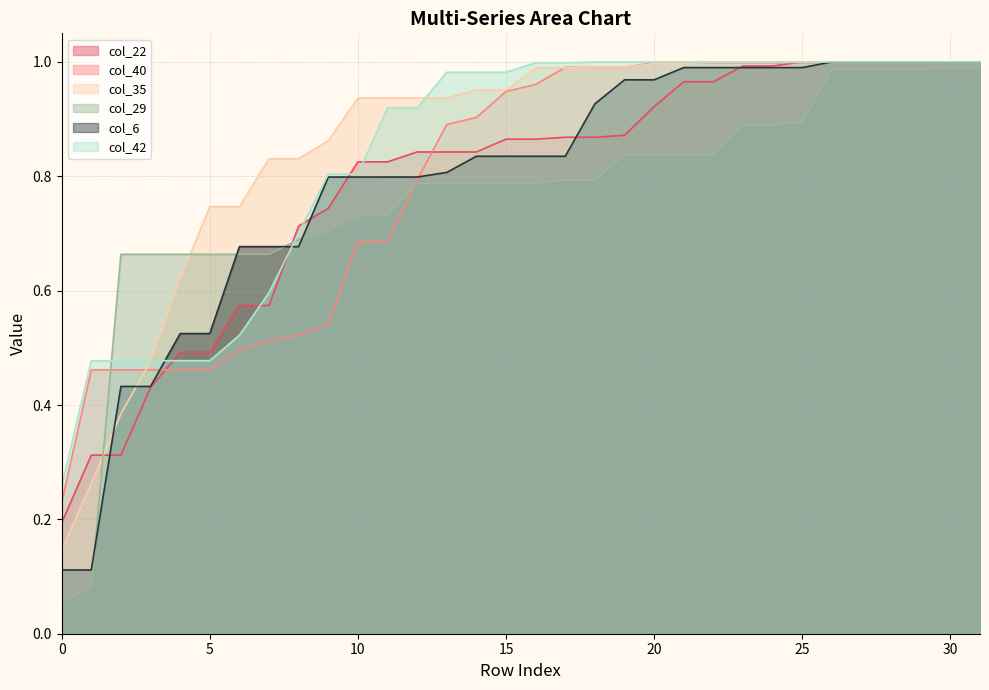

At which category is the sum across all series the highest?

30